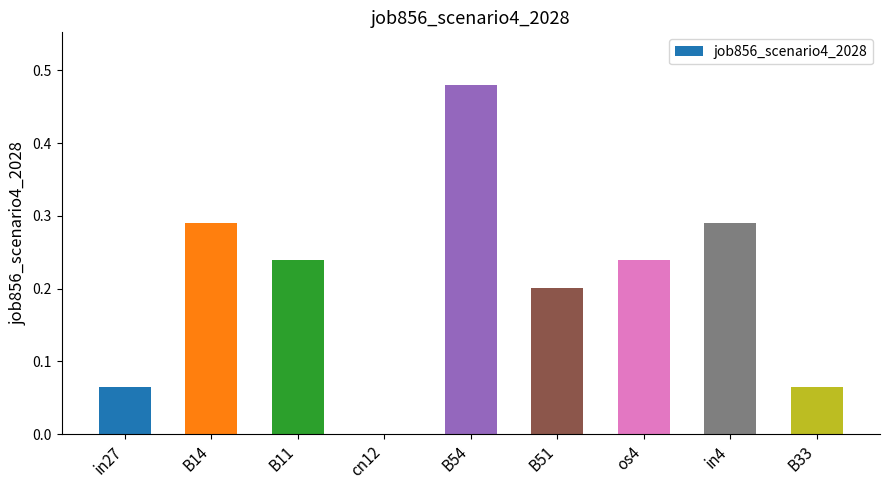

What is the sum of all values?

1.9